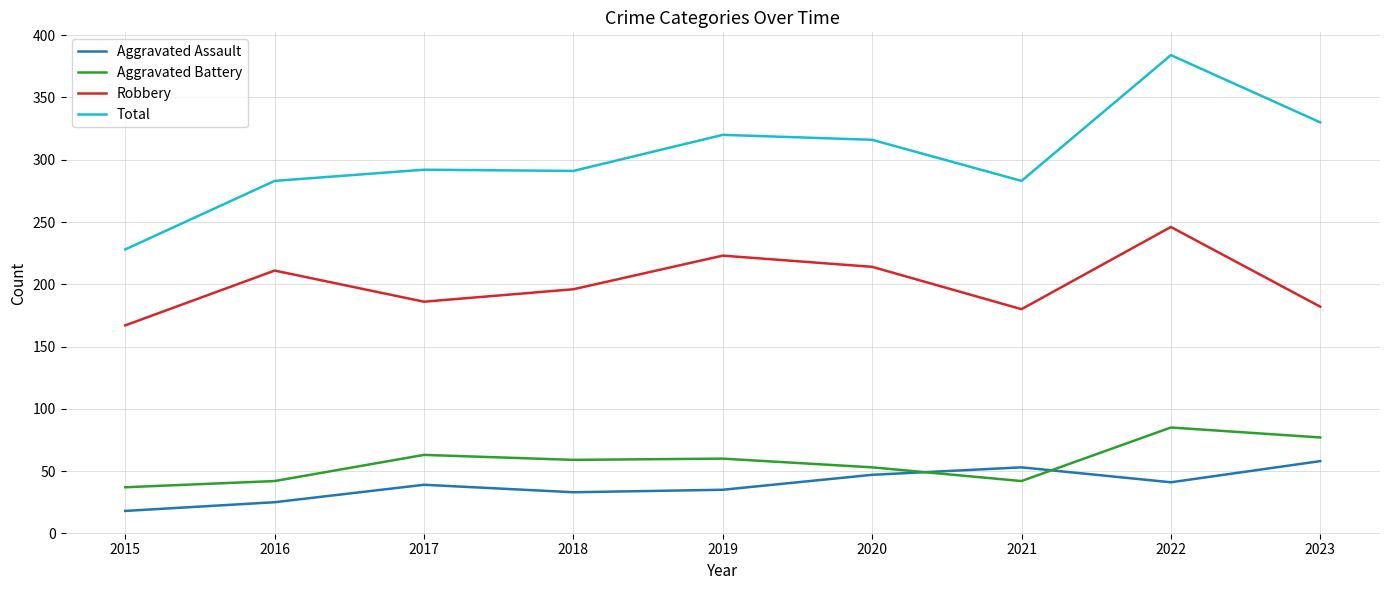

What are all the series names shown in the legend?

Aggravated Assault, Aggravated Battery, Robbery, Total